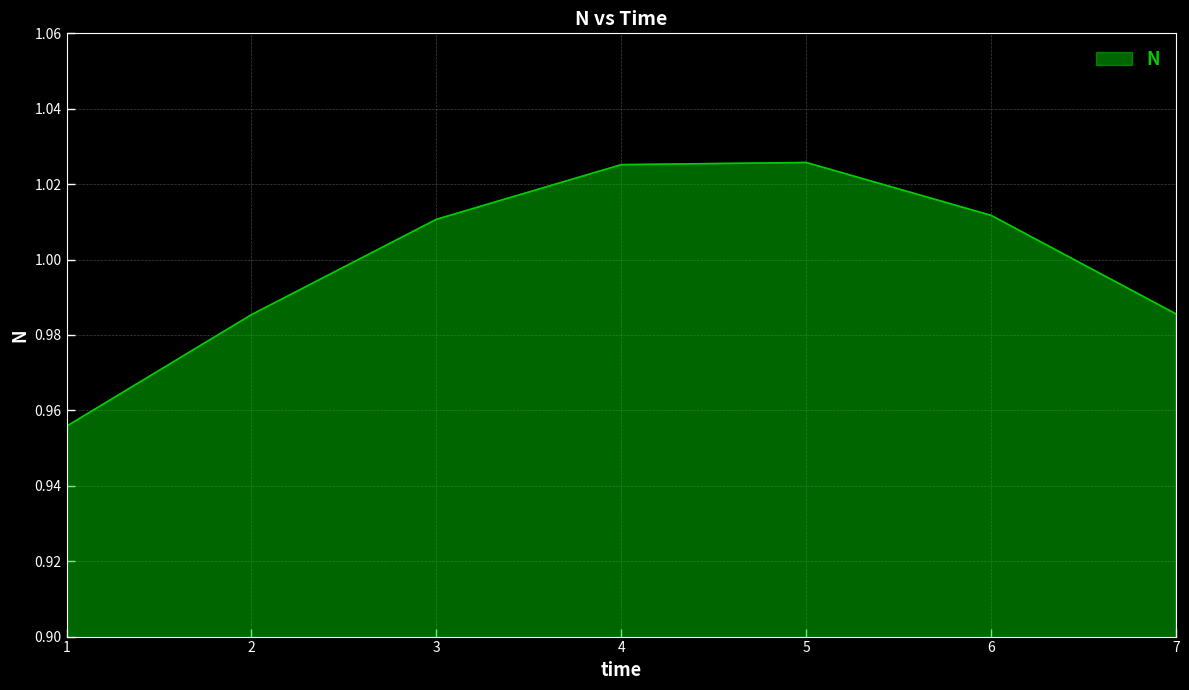

Is it true that the value at 7 is 1.6?

False